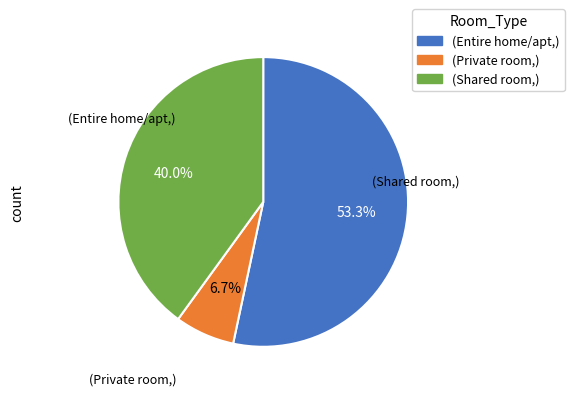

Is there any slice that represents more than half of the pie?

Yes